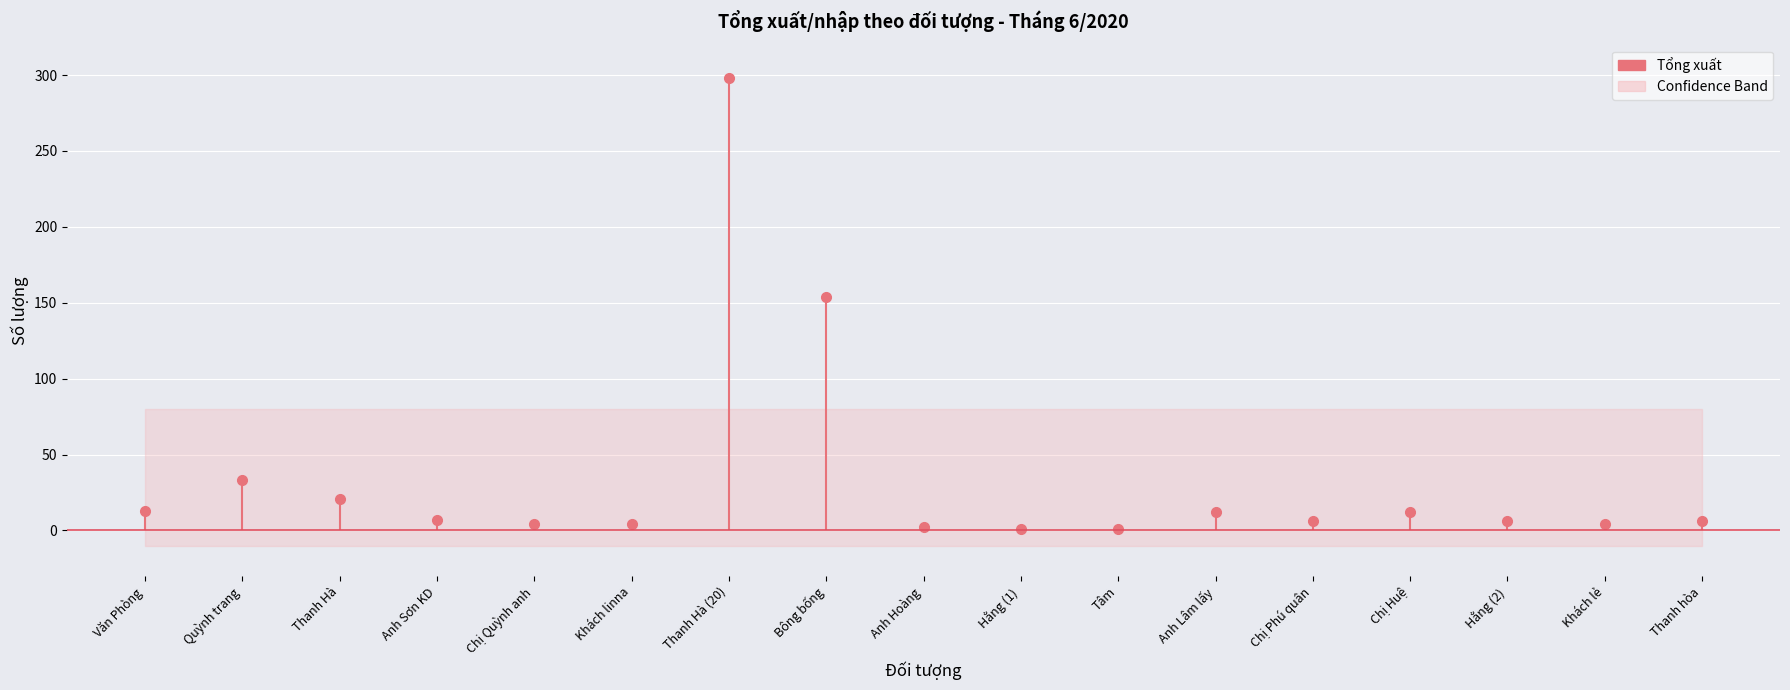

How many categories are shown in the chart?

17